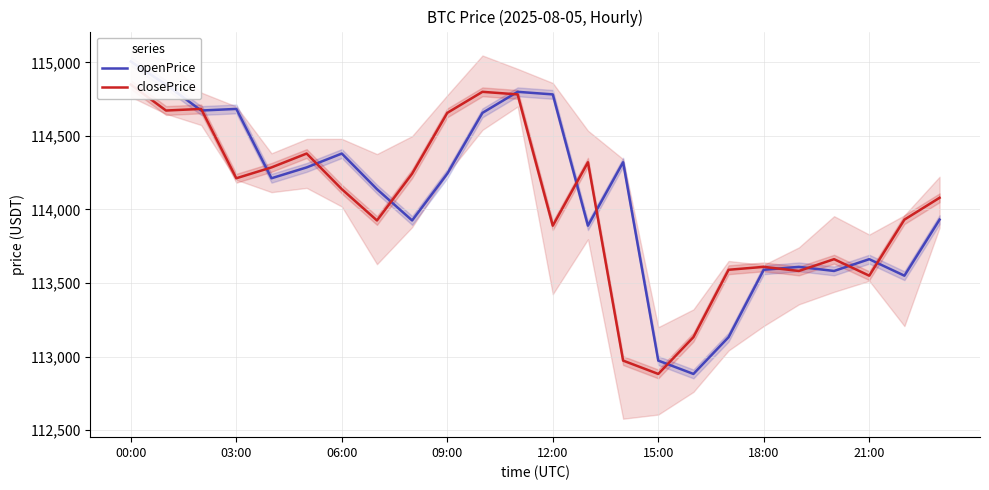

At how many categories does at least one series exceed 114240?

14